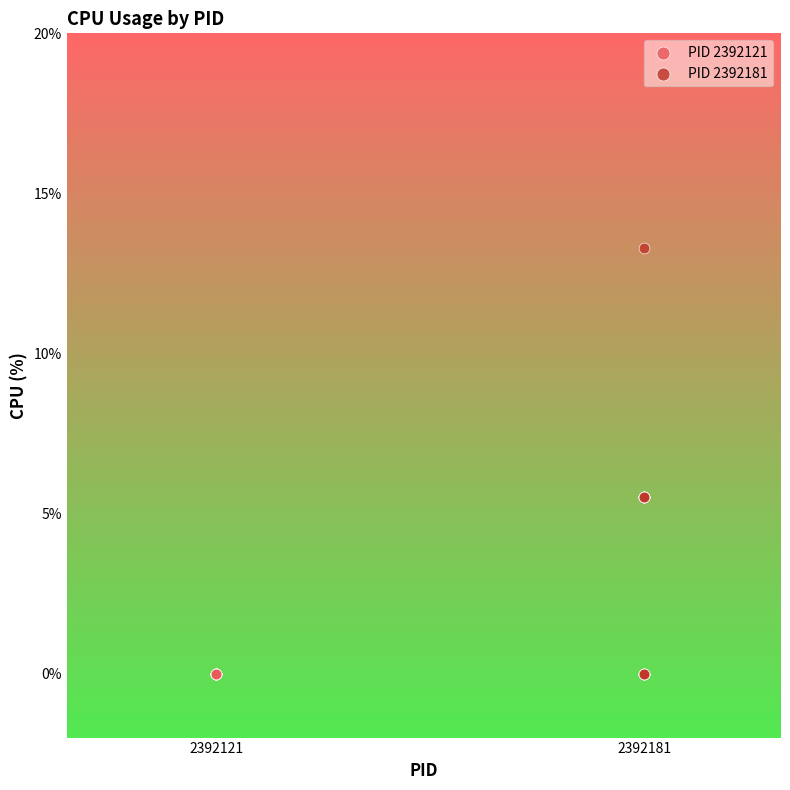

Which series contains the highest Y value?

PID 2392181